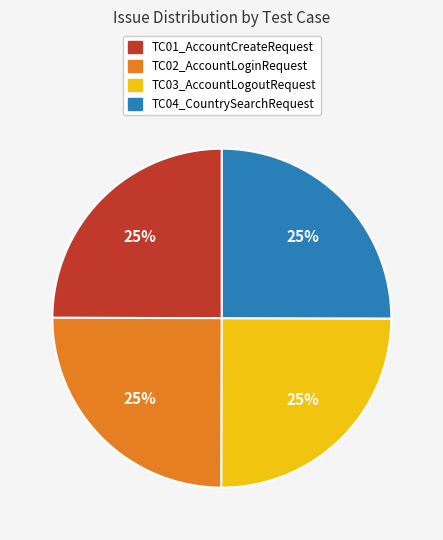

What is the ratio of the value at TC03_AccountLogoutRequest to the value at TC01_AccountCreateRequest?

1.0